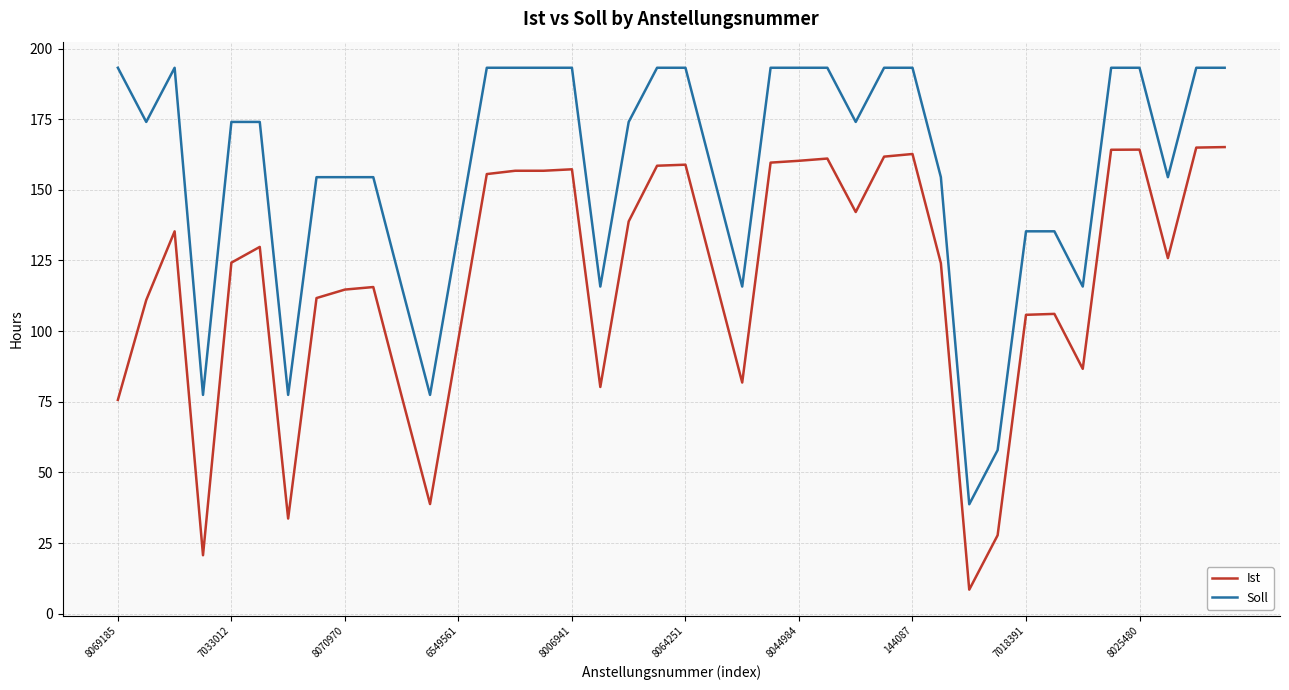

List the series in order of their overall mean, highest first.

Soll, Ist